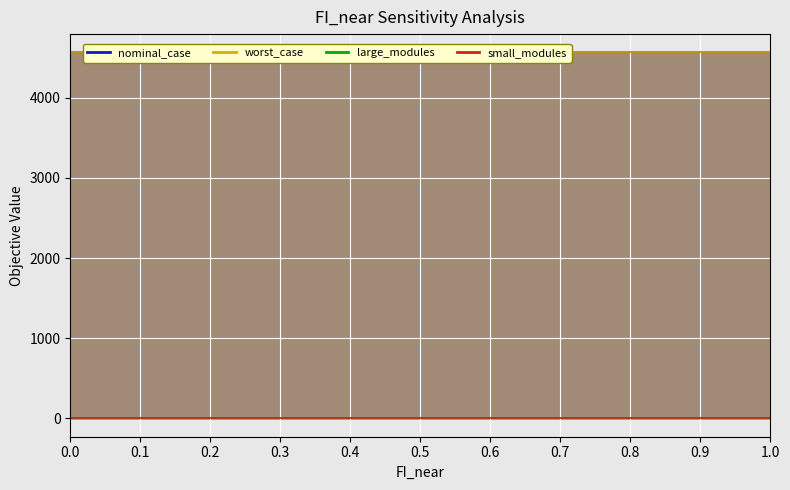

At how many categories does at least one series exceed 1845?

11